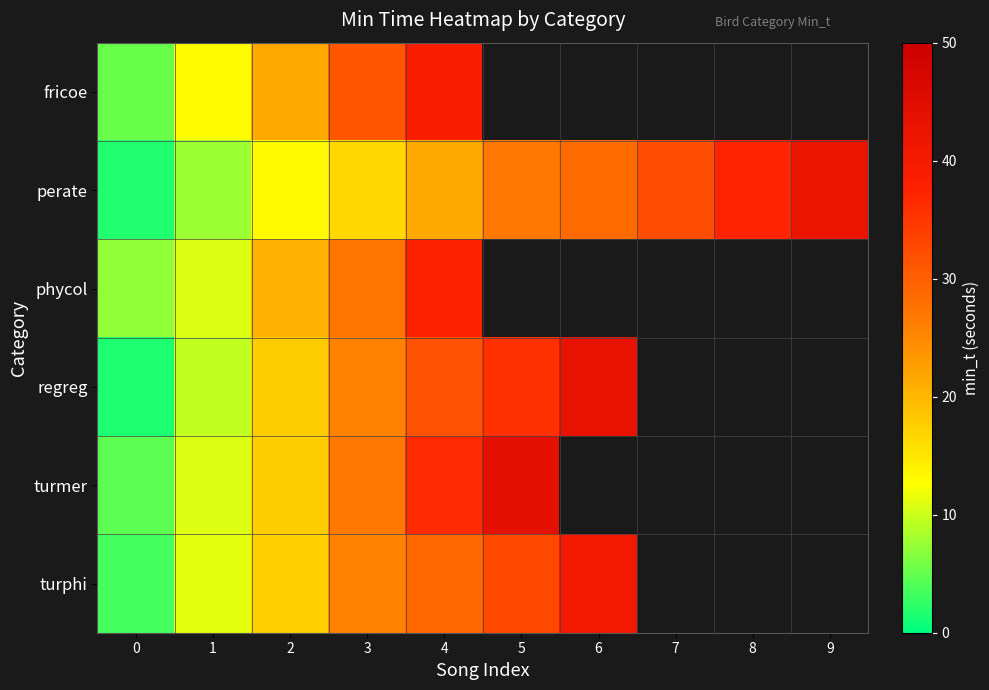

Between 0 and 5, which series saw the biggest shift?

turmer